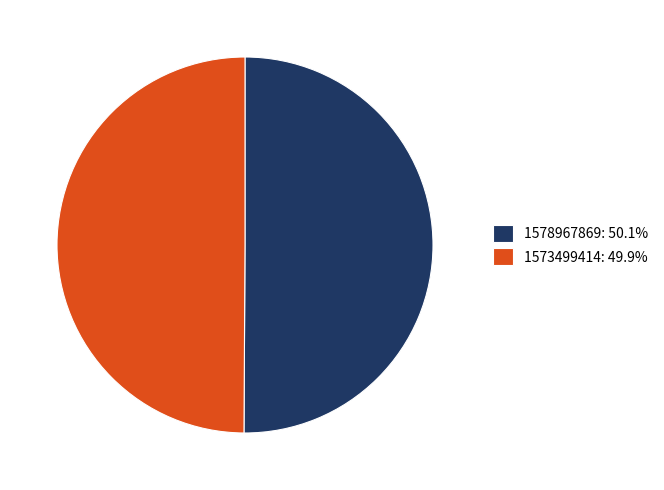

What is the ratio of the value at 1578967869: 50.1% to the value at 1573499414: 49.9%?

1.0